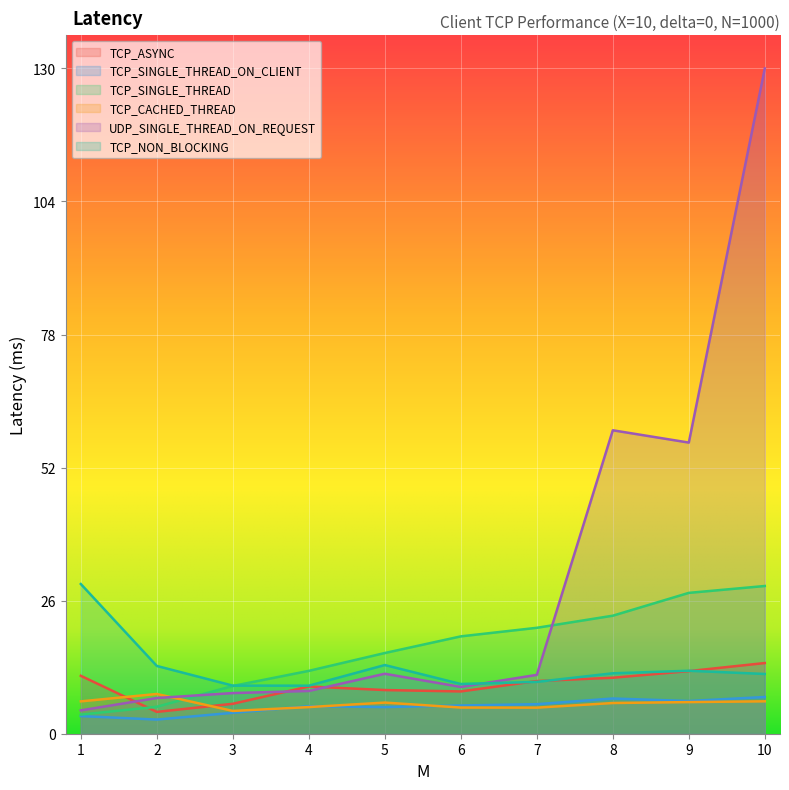

What is the value of the TCP_NON_BLOCKING point at the 3rd from the left?

9.4